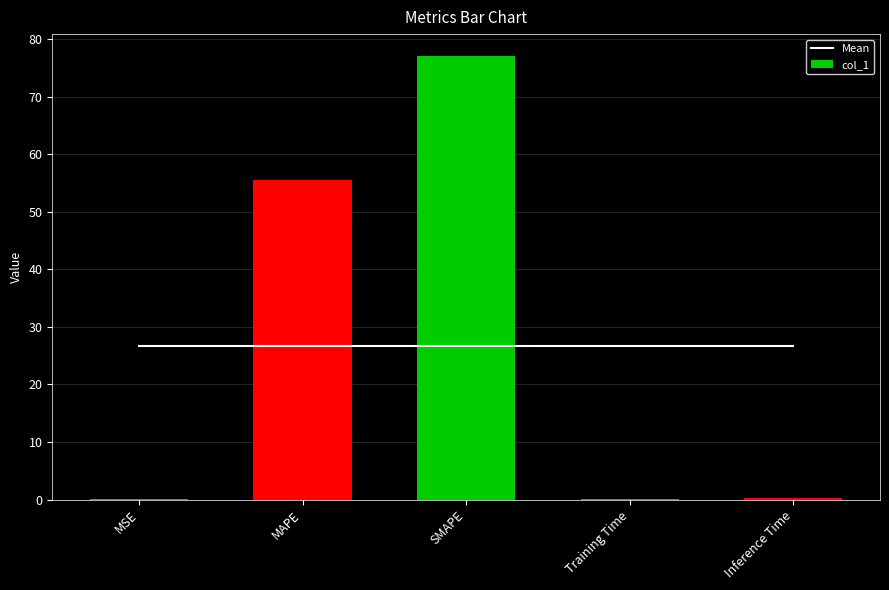

What is the highest value of the col_1 series?

77.0